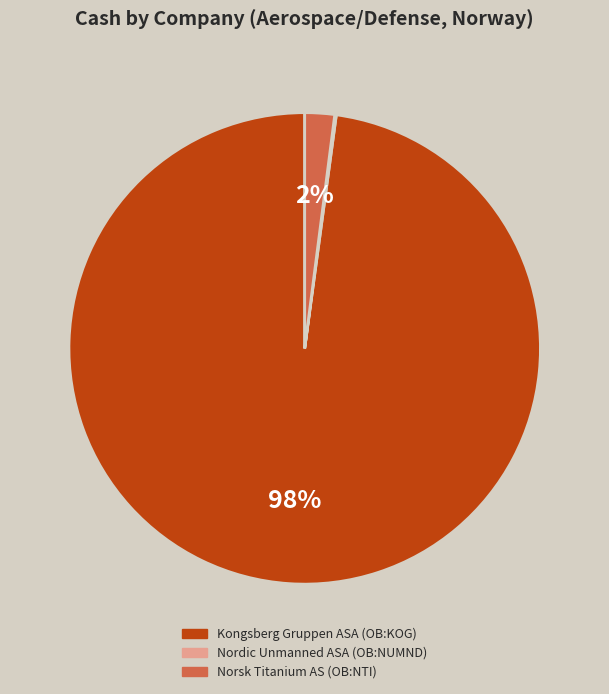

Which slice is the largest?

Kongsberg Gruppen ASA (OB:KOG)